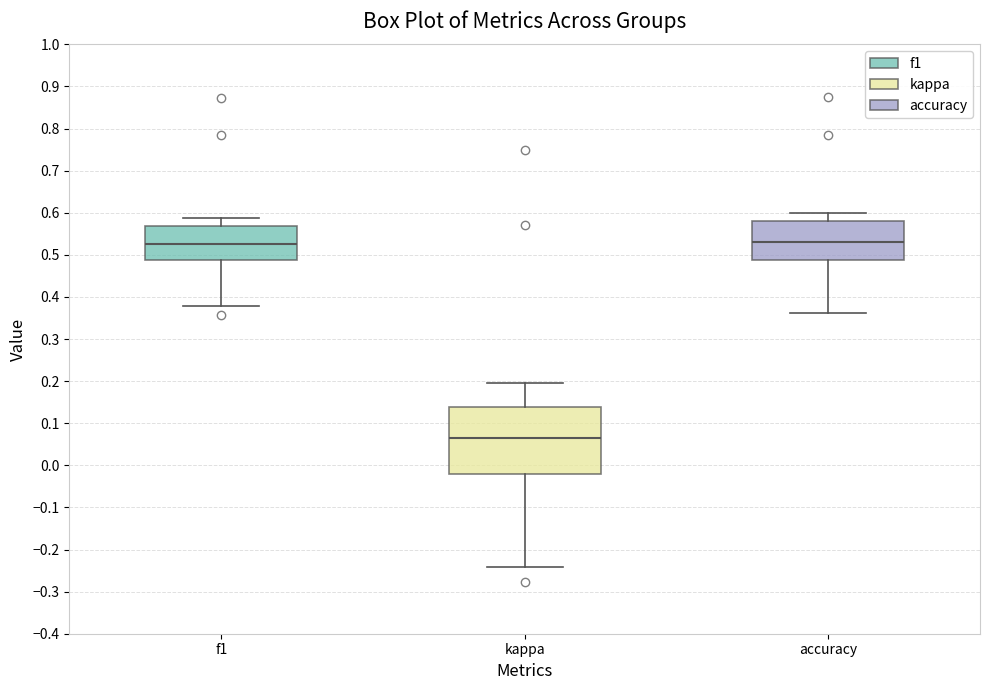

Reading left to right, read every box against the y-axis: the position of its median line, the range the box covers, and the ends of its whiskers. The values are not printed on the chart, so give them approximately, as read against the axis.

f1: median 0.53, box 0.49 to 0.57, whiskers 0.38 to 0.59
kappa: median 0.07, box -0.02 to 0.14, whiskers -0.24 to 0.20
accuracy: median 0.53, box 0.49 to 0.58, whiskers 0.36 to 0.60